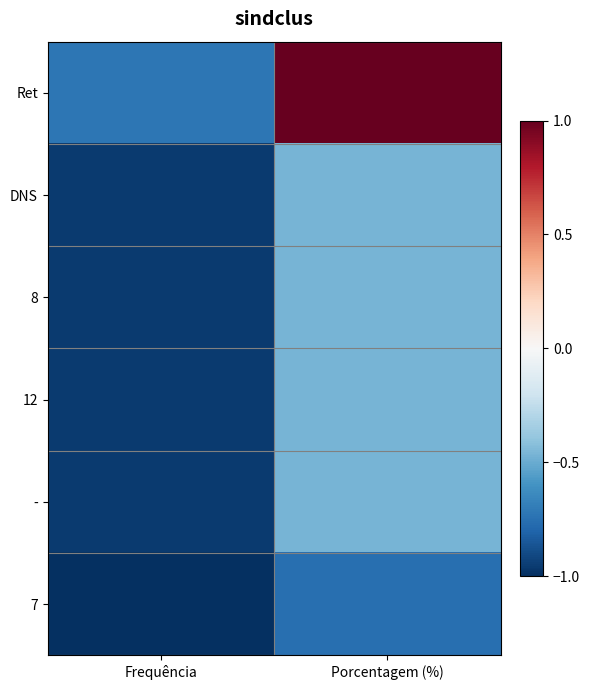

At which category is the sum across all series the highest?

Porcentagem (%)